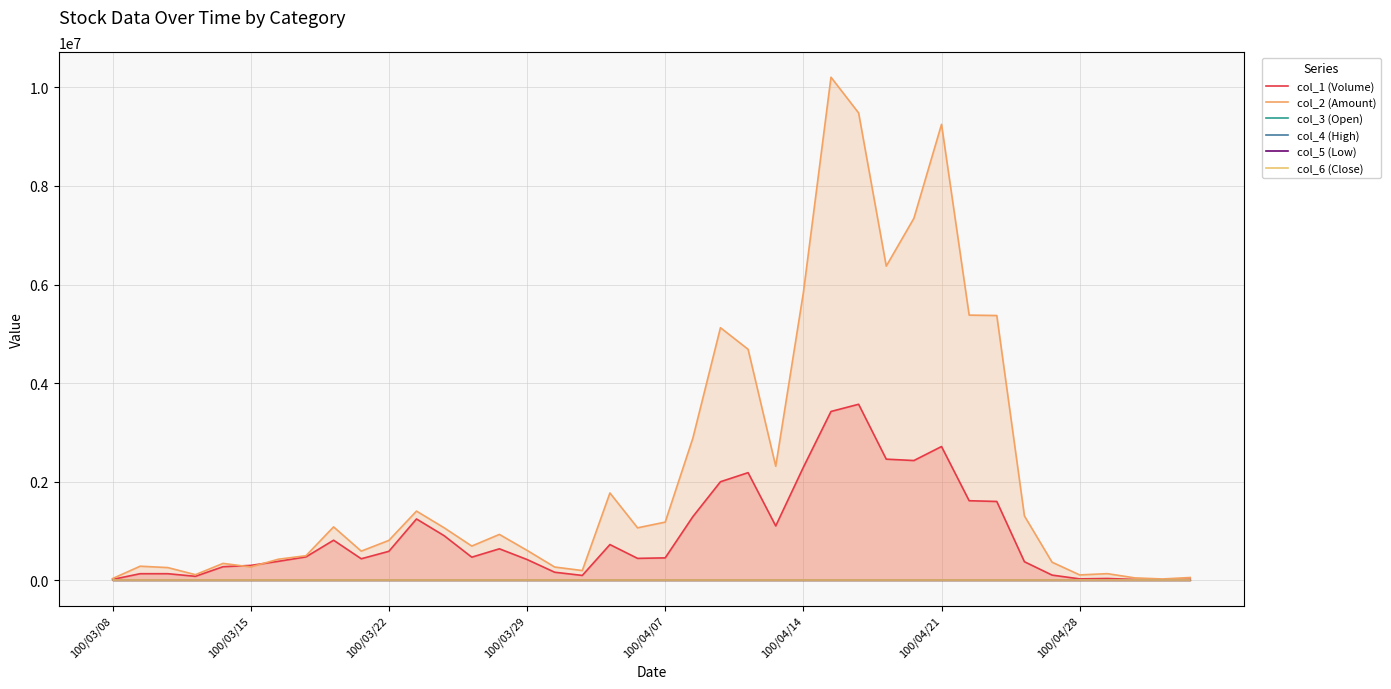

How many lines are shown in the chart?

6